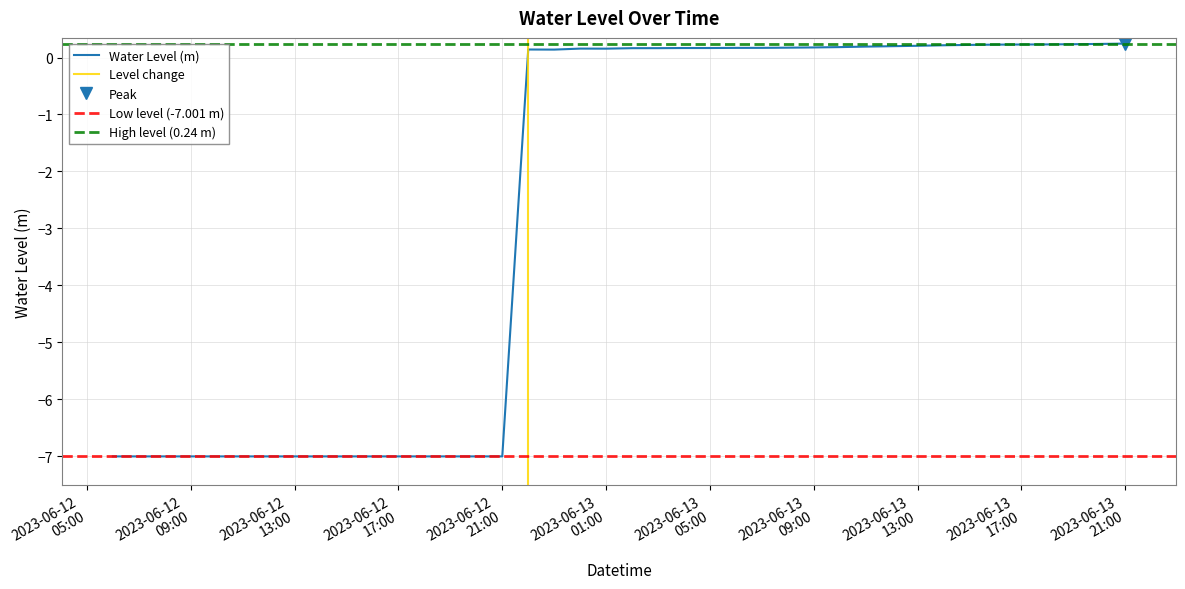

The chart shows a value of -7.0 at 2023-06-12 10:00. True or false?

True